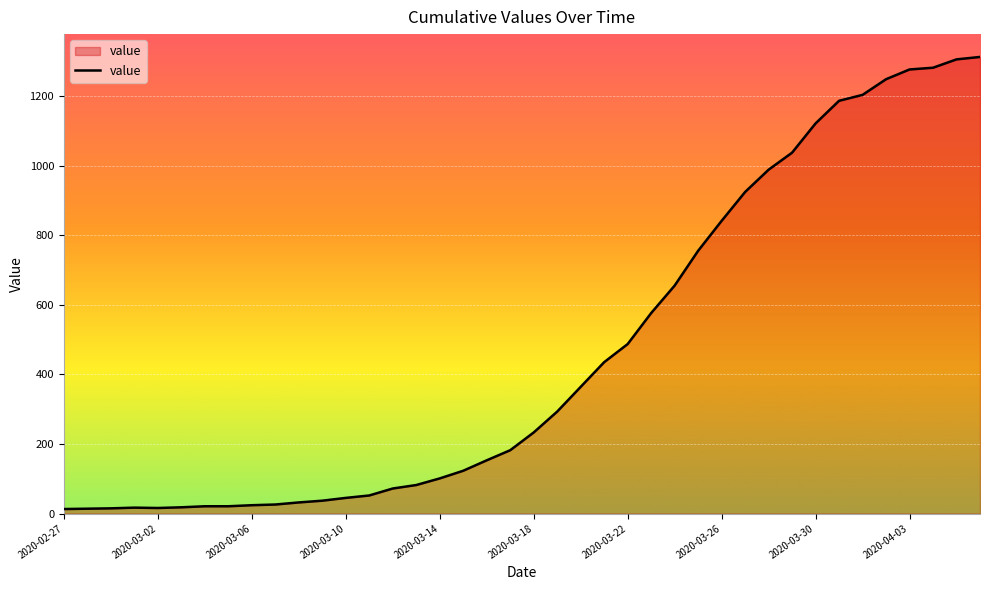

What is the difference between the maximum and minimum values?

1299